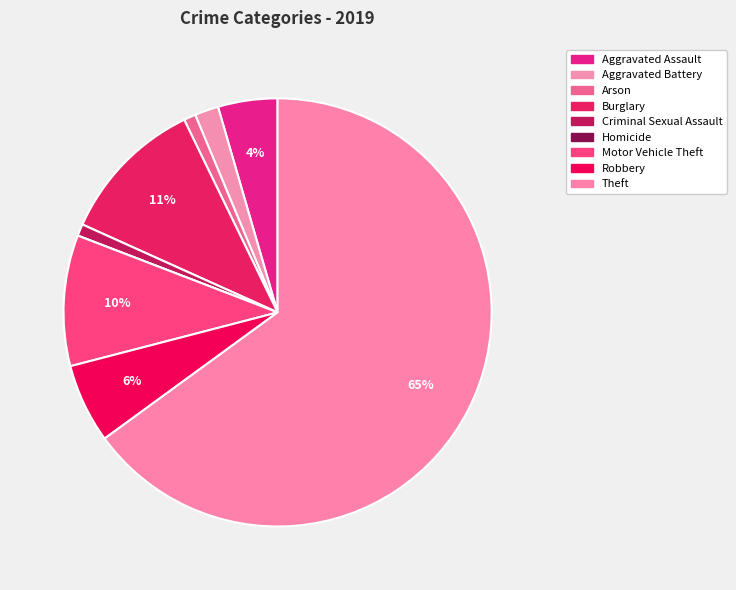

To the nearest percent, what percentage of the pie is Robbery?

6%